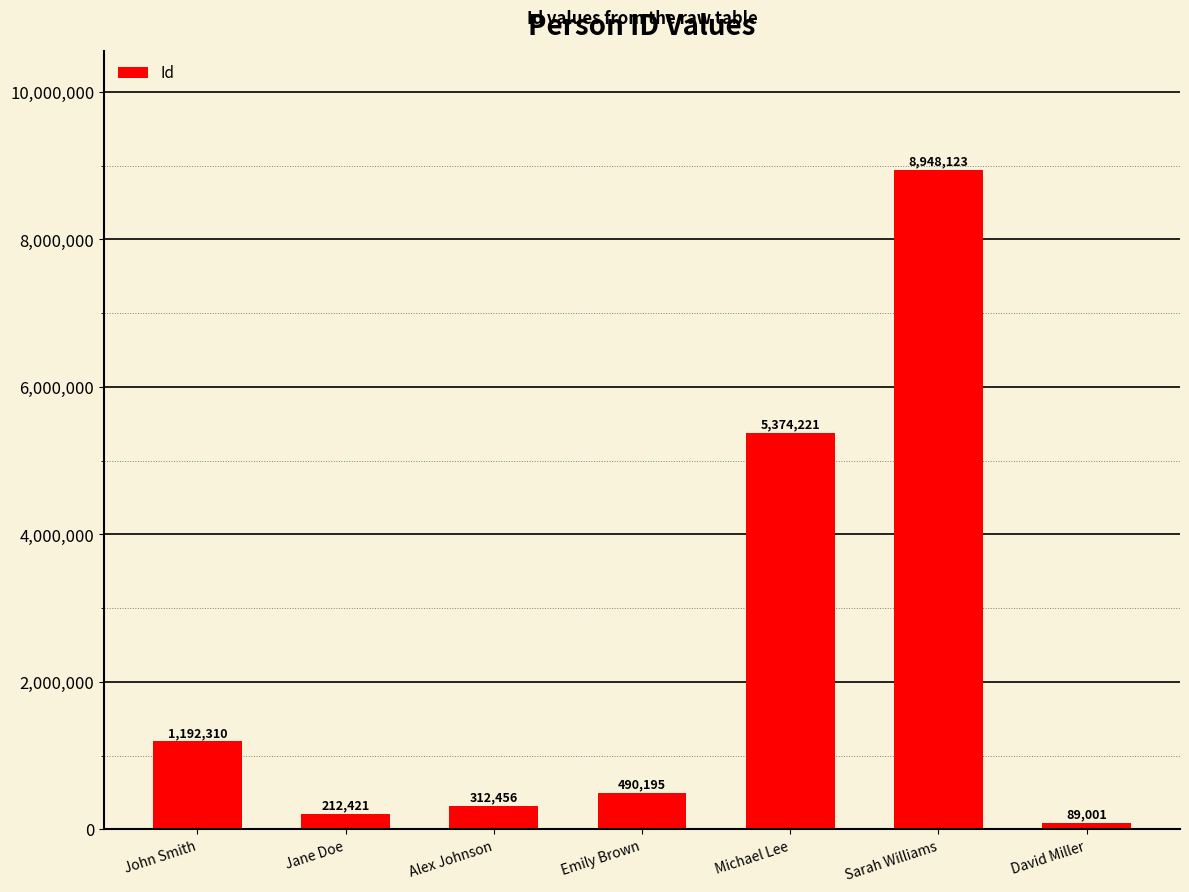

At which label does the data first exceed 490195?

John Smith